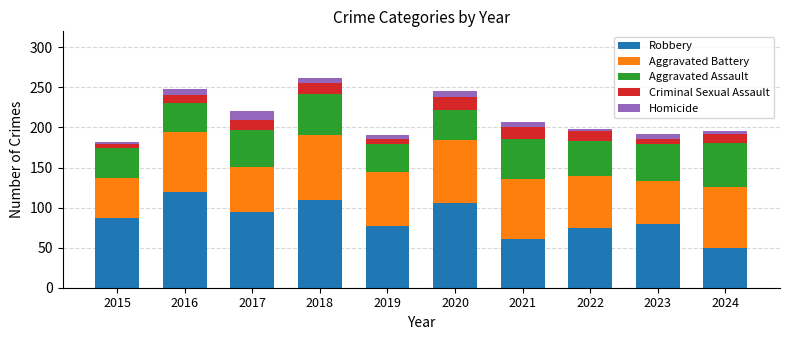

Which category has the highest value in the Robbery series?

2016